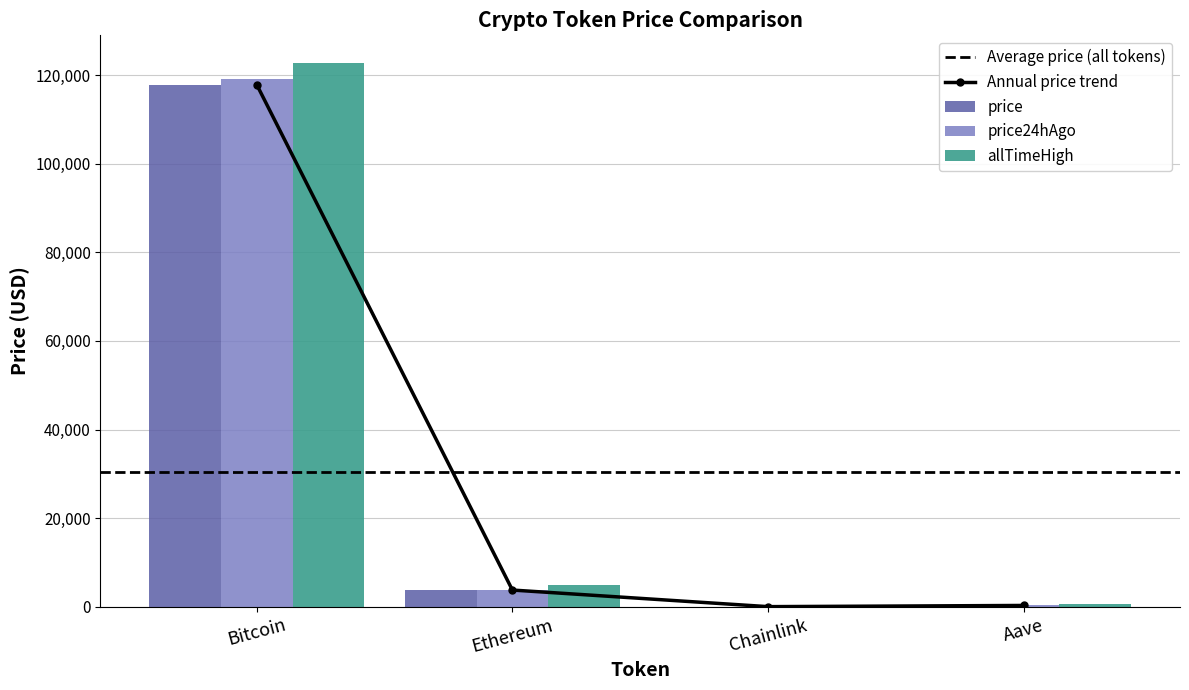

What is the value of the price24hAgo bar at the 3rd from the left?

19.0